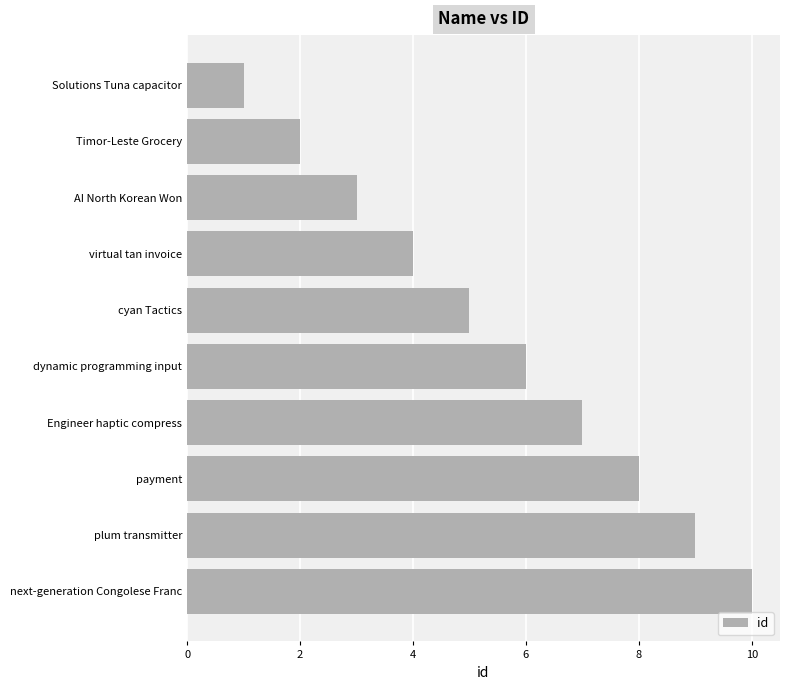

What is the approximate value at payment?

8